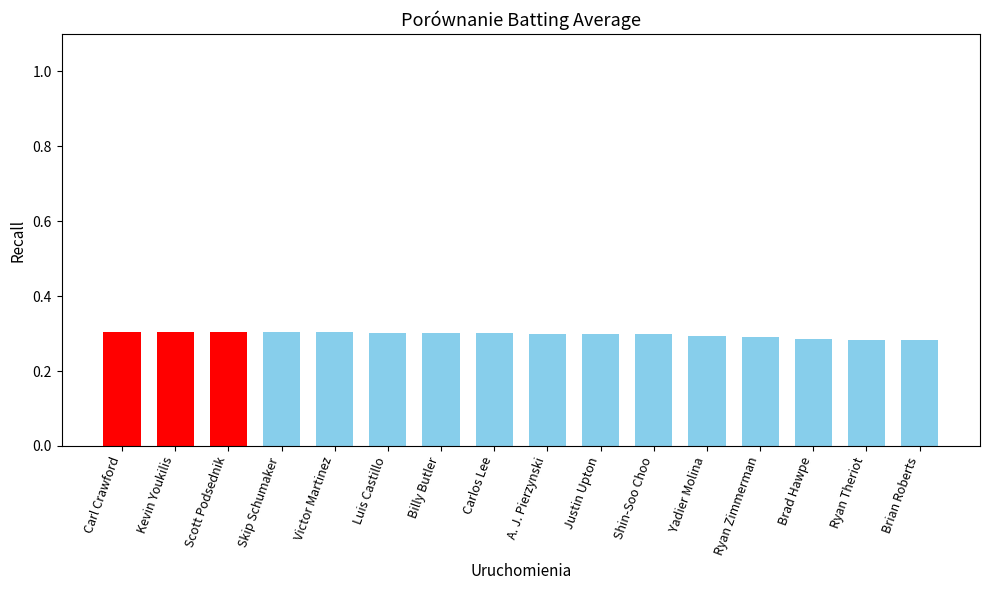

Which has a higher value, Yadier Molina or Brian Roberts?

Yadier Molina